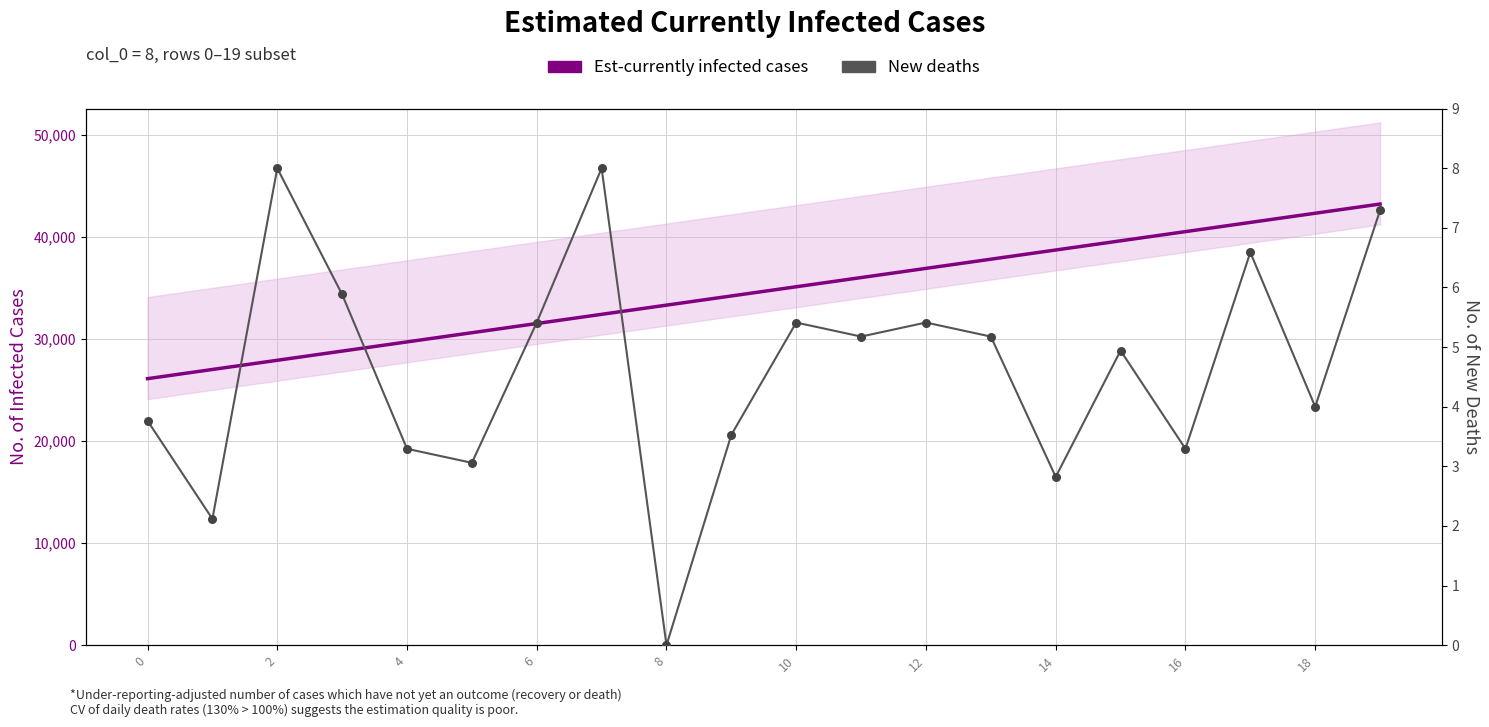

Which series has the largest Y range (max minus min)?

Est-currently infected cases